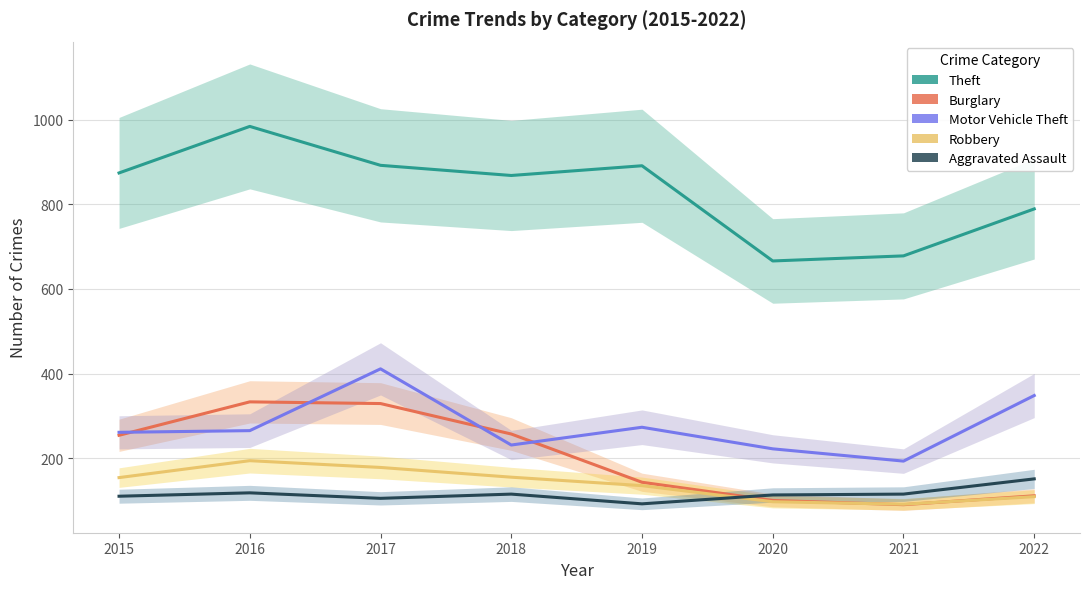

The value of Burglary at 2015 is 148. True or false?

False